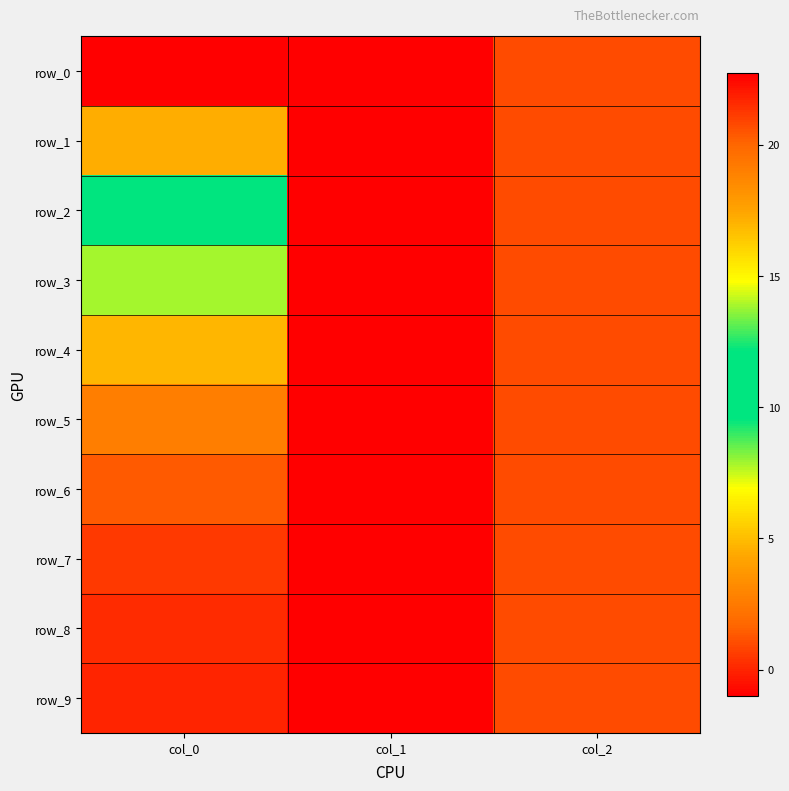

What is the difference between the second highest and minimum values in the row_5 series?

2.0